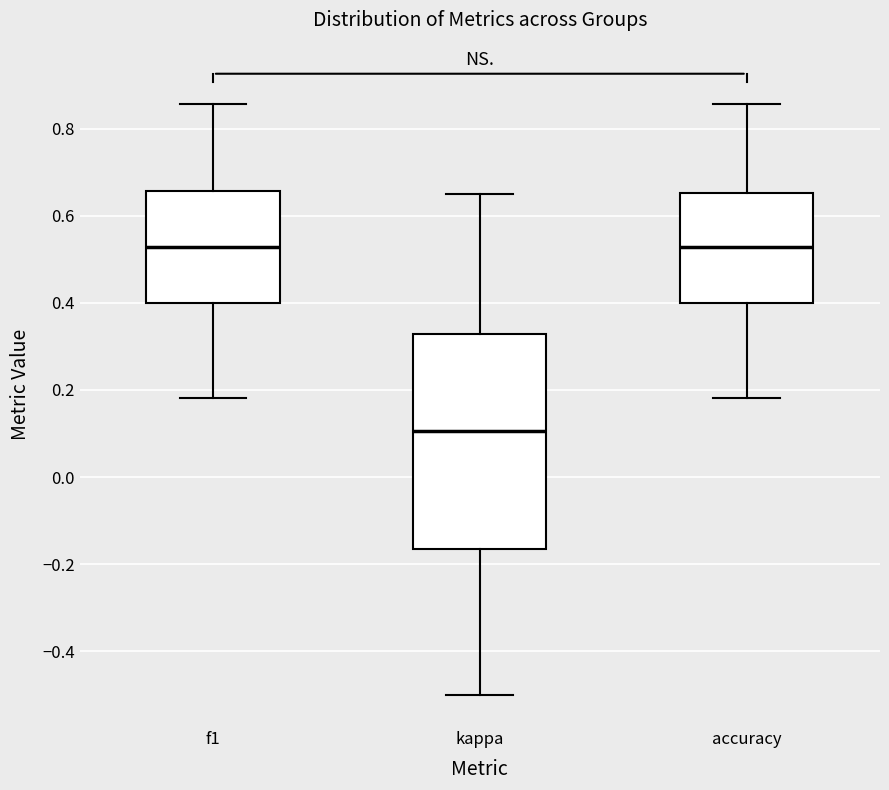

Which box has the lowest median line?

kappa